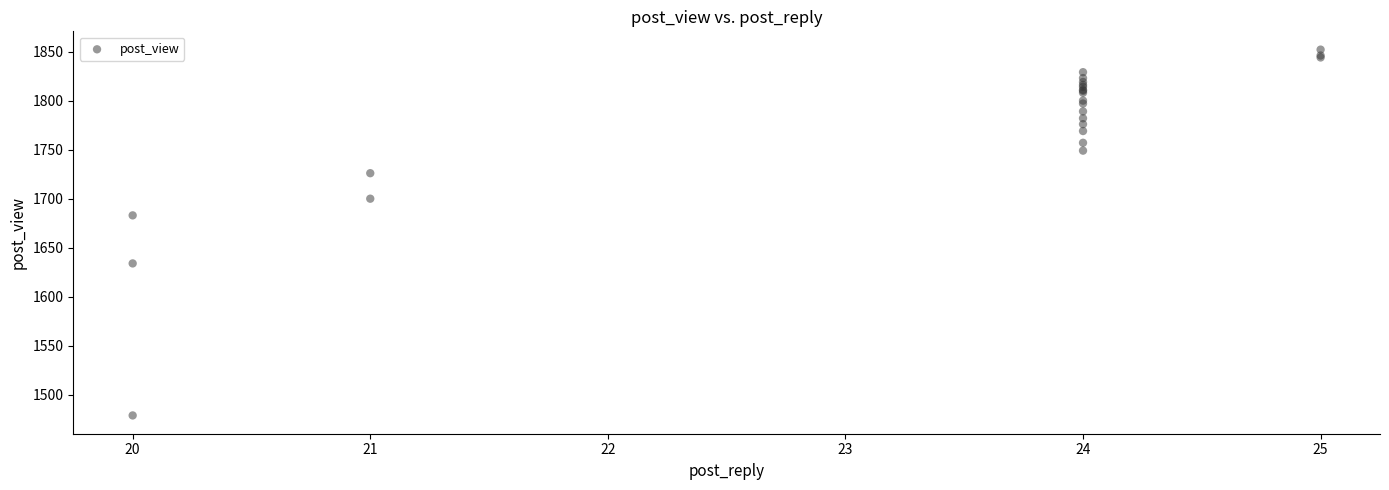

What Y value in the scatter plot is closest to 1665?

1683